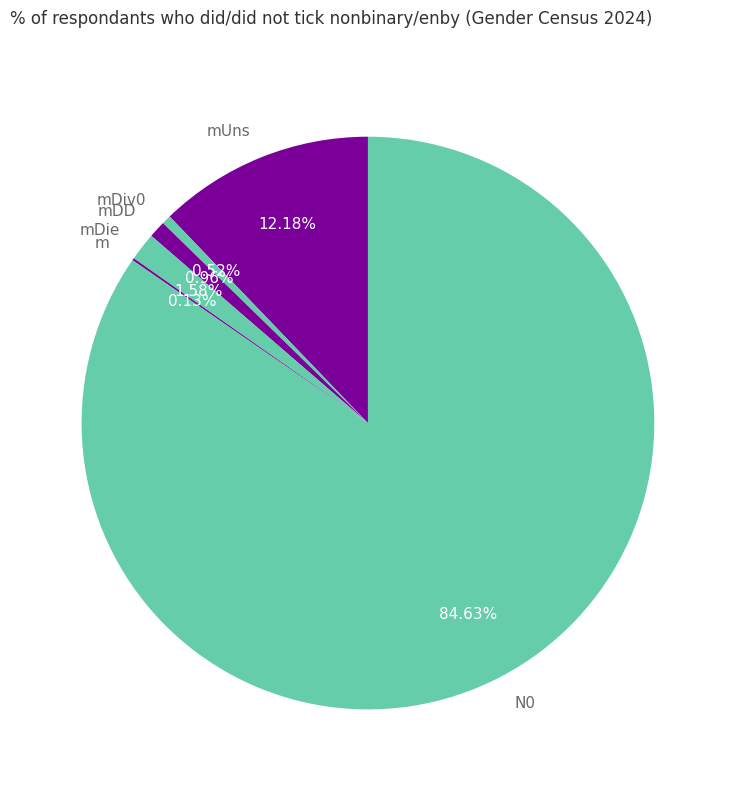

The mUns slice represents 12% of the pie. True or false?

True